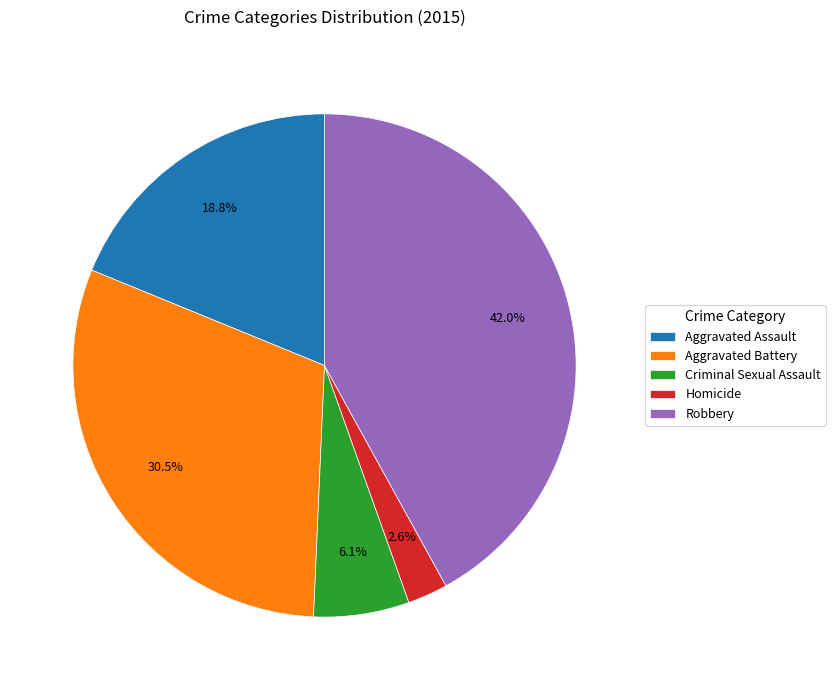

Which slice is the smallest?

Homicide